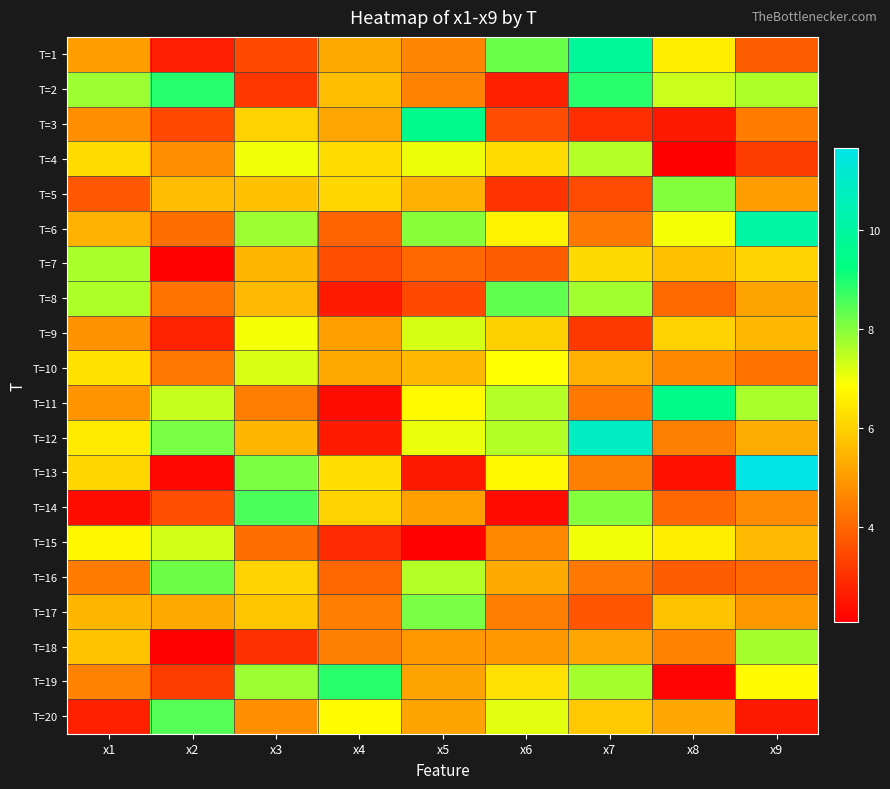

At which category is the sum across all series the highest?

x7